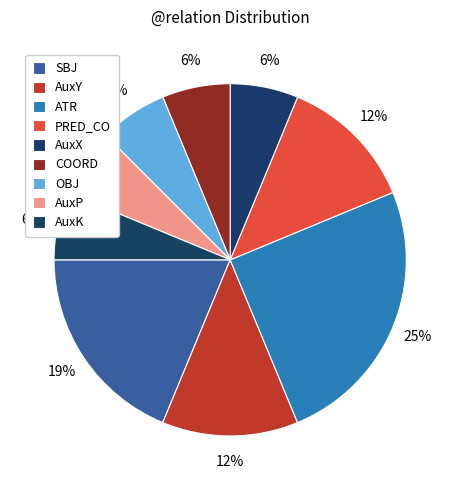

To the nearest percent, what is the difference between the largest and smallest slice percentages?

19%